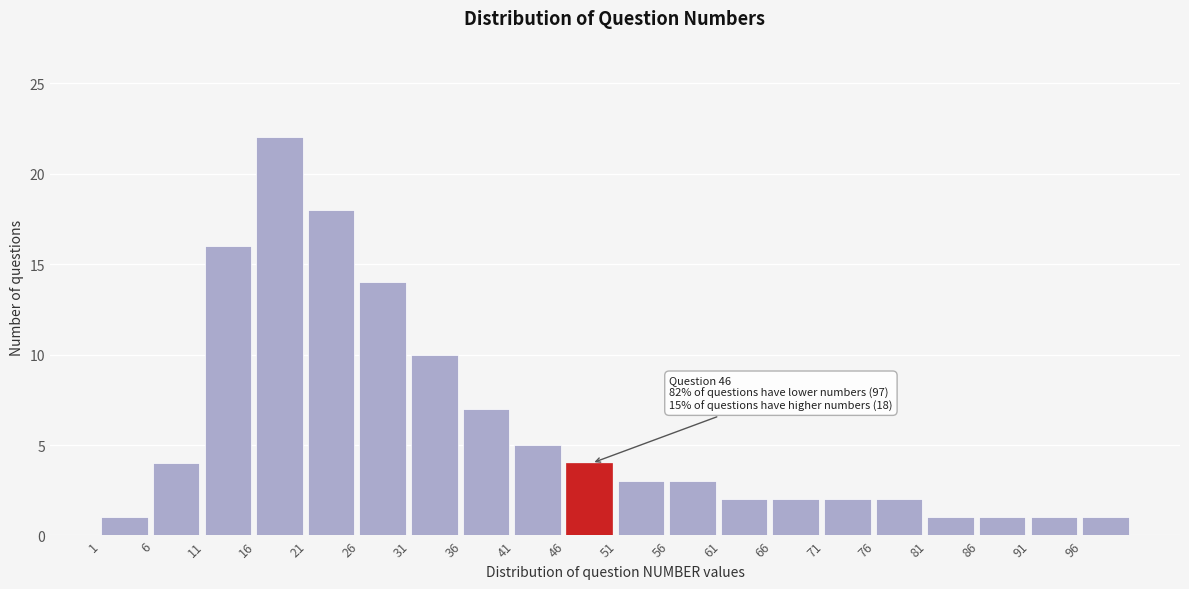

Reading left to right, list all the values displayed in this chart.

1	4	16	22	18	14	10	7	5	4	3	3	2	2	2	2	1	1	1	1